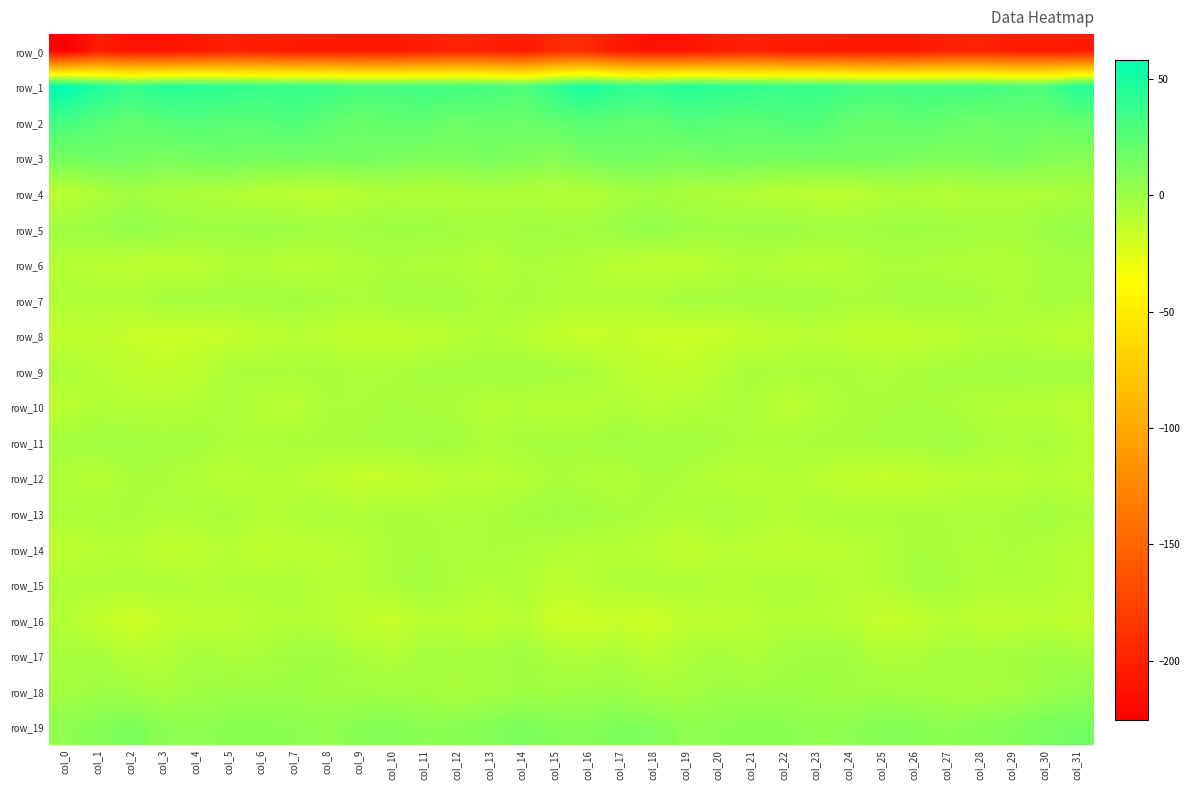

Reading left to right, what are all the values shown in this chart?

row_0: col_0=-225.4	col_1=-205.3	col_2=-211.0	col_3=-210.5	col_4=-208.0	col_5=-201.5	col_6=-203.3	col_7=-206.0	col_8=-206.2	col_9=-207.5	col_10=-208.1	col_11=-203.7	col_12=-198.8	col_13=-201.1	col_14=-206.6	col_15=-193.2	col_16=-193.5	col_17=-207.5	col_18=-211.1	col_19=-210.4	col_20=-205.5	col_21=-200.7	col_22=-205.1	col_23=-205.8	col_24=-206.6	col_25=-207.8	col_26=-207.3	col_27=-201.3	col_28=-198.5	col_29=-203.9	col_30=-204.2	col_31=-206.5
row_1: col_0=58.3	col_1=46.7	col_2=38.3	col_3=44.5	col_4=43.5	col_5=40.9	col_6=38.4	col_7=38.5	col_8=36.8	col_9=32.6	col_10=32.9	col_11=34.4	col_12=33.4	col_13=32.5	col_14=28.3	col_15=40.7	col_16=50.0	col_17=41.6	col_18=40.0	col_19=45.3	col_20=42.2	col_21=40.0	col_22=38.1	col_23=38.7	col_24=35.0	col_25=32.2	col_26=33.8	col_27=34.1	col_28=33.3	col_29=30.8	col_30=30.3	col_31=44.7
row_2: col_0=32.5	col_1=27.0	col_2=21.1	col_3=25.8	col_4=27.4	col_5=24.8	col_6=25.8	col_7=29.0	col_8=23.3	col_9=18.7	col_10=21.8	col_11=22.5	col_12=17.9	col_13=19.1	col_14=18.4	col_15=22.1	col_16=26.0	col_17=23.4	col_18=22.0	col_19=27.7	col_20=26.1	col_21=24.2	col_22=27.5	col_23=28.1	col_24=20.5	col_25=19.3	col_26=23.2	col_27=20.6	col_28=17.4	col_29=19.6	col_30=18.9	col_31=21.8
row_3: col_0=14.8	col_1=16.6	col_2=16.0	col_3=12.8	col_4=15.0	col_5=16.5	col_6=14.2	col_7=15.0	col_8=14.3	col_9=15.7	col_10=13.4	col_11=11.7	col_12=11.8	col_13=14.2	col_14=11.5	col_15=8.4	col_16=13.9	col_17=16.6	col_18=14.5	col_19=13.2	col_20=16.1	col_21=15.5	col_22=14.4	col_23=15.0	col_24=14.8	col_25=15.0	col_26=12.7	col_27=11.4	col_28=12.2	col_29=14.4	col_30=9.5	col_31=8.2
row_4: col_0=-10.6	col_1=-6.7	col_2=-1.3	col_3=-4.8	col_4=-5.4	col_5=-7.4	col_6=-9.8	col_7=-10.5	col_8=-11.7	col_9=-8.8	col_10=-7.2	col_11=-8.2	col_12=-8.0	col_13=-6.4	col_14=-7.7	col_15=-8.2	col_16=-8.4	col_17=-4.2	col_18=-2.1	col_19=-5.1	col_20=-6.0	col_21=-8.0	col_22=-10.3	col_23=-10.8	col_24=-11.1	col_25=-7.8	col_26=-7.2	col_27=-8.9	col_28=-6.9	col_29=-7.1	col_30=-6.8	col_31=-4.4
row_5: col_0=-0.7	col_1=-0.1	col_2=4.1	col_3=2.2	col_4=-0.2	col_5=-0.4	col_6=1.1	col_7=-0.1	col_8=-2.2	col_9=-1.3	col_10=-0.3	col_11=-0.2	col_12=-1.6	col_13=-3.6	col_14=-1.0	col_15=-1.3	col_16=-1.9	col_17=1.5	col_18=4.0	col_19=1.2	col_20=-0.6	col_21=0.4	col_22=1.2	col_23=-1.3	col_24=-2.1	col_25=-0.5	col_26=-0.3	col_27=-0.6	col_28=-2.6	col_29=-3.2	col_30=0.8	col_31=2.4
row_6: col_0=-8.7	col_1=-10.4	col_2=-11.3	col_3=-11.8	col_4=-11.0	col_5=-7.5	col_6=-7.4	col_7=-10.6	col_8=-9.3	col_9=-7.0	col_10=-5.4	col_11=-6.7	col_12=-6.5	col_13=-8.7	col_14=-5.6	col_15=-6.1	col_16=-7.5	col_17=-10.7	col_18=-11.5	col_19=-12.1	col_20=-9.5	col_21=-6.9	col_22=-8.9	col_23=-10.4	col_24=-8.5	col_25=-5.8	col_26=-5.9	col_27=-6.7	col_28=-7.5	col_29=-8.2	col_30=-4.1	col_31=-2.6
row_7: col_0=-6.8	col_1=-6.0	col_2=-7.1	col_3=-3.0	col_4=-3.0	col_5=-2.9	col_6=-2.6	col_7=-1.9	col_8=-3.9	col_9=-5.6	col_10=-2.7	col_11=-2.4	col_12=-2.7	col_13=-6.2	col_14=-4.5	col_15=-6.1	col_16=-7.4	col_17=-6.7	col_18=-6.1	col_19=-2.2	col_20=-3.3	col_21=-2.6	col_22=-2.5	col_23=-2.0	col_24=-5.1	col_25=-4.6	col_26=-2.1	col_27=-2.7	col_28=-3.8	col_29=-6.6	col_30=-3.2	col_31=-4.8
row_8: col_0=-13.4	col_1=-13.6	col_2=-14.7	col_3=-16.7	col_4=-15.7	col_5=-14.7	col_6=-12.1	col_7=-9.9	col_8=-10.9	col_9=-13.8	col_10=-13.4	col_11=-12.2	col_12=-9.1	col_13=-7.8	col_14=-9.2	col_15=-13.9	col_16=-15.3	col_17=-13.9	col_18=-15.6	col_19=-16.6	col_20=-15.3	col_21=-13.6	col_22=-11.3	col_23=-9.9	col_24=-12.0	col_25=-14.2	col_26=-12.8	col_27=-11.4	col_28=-8.2	col_29=-8.2	col_30=-10.1	col_31=-11.8
row_9: col_0=-6.1	col_1=-9.1	col_2=-12.0	col_3=-13.3	col_4=-11.5	col_5=-5.6	col_6=-4.8	col_7=-5.2	col_8=-4.5	col_9=-6.2	col_10=-5.9	col_11=-3.8	col_12=-3.5	col_13=-2.2	col_14=-2.0	col_15=-3.5	col_16=-4.5	col_17=-10.4	col_18=-12.6	col_19=-13.2	col_20=-9.3	col_21=-4.2	col_22=-5.7	col_23=-4.7	col_24=-5.0	col_25=-6.6	col_26=-4.8	col_27=-3.6	col_28=-3.4	col_29=-1.7	col_30=-2.7	col_31=-2.2
row_10: col_0=-11.4	col_1=-7.1	col_2=-8.4	col_3=-8.5	col_4=-7.7	col_5=-5.3	col_6=-9.1	col_7=-10.6	col_8=-5.5	col_9=-5.4	col_10=-3.8	col_11=-4.8	col_12=-5.6	col_13=-9.2	col_14=-8.0	col_15=-9.5	col_16=-9.0	col_17=-6.7	col_18=-9.2	col_19=-8.0	col_20=-6.6	col_21=-5.9	col_22=-11.1	col_23=-8.4	col_24=-5.4	col_25=-4.5	col_26=-4.2	col_27=-4.8	col_28=-7.4	col_29=-8.7	col_30=-9.2	col_31=-11.1
row_11: col_0=-3.4	col_1=-1.9	col_2=-1.8	col_3=-3.4	col_4=-2.9	col_5=-5.9	col_6=-6.2	col_7=-5.0	col_8=-4.7	col_9=-4.2	col_10=-3.8	col_11=-1.3	col_12=-2.8	col_13=-6.6	col_14=-4.1	col_15=-3.7	col_16=-4.0	col_17=-1.2	col_18=-3.0	col_19=-2.8	col_20=-4.0	col_21=-6.1	col_22=-5.9	col_23=-4.7	col_24=-4.5	col_25=-3.9	col_26=-3.1	col_27=-1.1	col_28=-4.9	col_29=-6.2	col_30=-4.5	col_31=-8.8
row_12: col_0=-6.7	col_1=-10.1	col_2=-4.6	col_3=-5.0	col_4=-7.4	col_5=-10.1	col_6=-8.2	col_7=-9.0	col_8=-11.8	col_9=-14.7	col_10=-14.3	col_11=-12.8	col_12=-9.8	col_13=-10.4	col_14=-9.0	col_15=-4.9	col_16=-6.7	col_17=-7.9	col_18=-4.2	col_19=-5.7	col_20=-8.9	col_21=-9.6	col_22=-7.8	col_23=-9.9	col_24=-13.2	col_25=-14.5	col_26=-14.1	col_27=-11.4	col_28=-10.0	col_29=-10.8	col_30=-8.6	col_31=-10.2
row_13: col_0=-5.6	col_1=-5.6	col_2=-4.9	col_3=-6.7	col_4=-6.0	col_5=-4.7	col_6=-8.7	col_7=-7.0	col_8=-5.1	col_9=-7.0	col_10=-4.3	col_11=-5.6	col_12=-5.9	col_13=-5.3	col_14=-3.2	col_15=-0.6	col_16=-1.9	col_17=-4.3	col_18=-5.8	col_19=-6.9	col_20=-4.9	col_21=-6.3	col_22=-8.4	col_23=-6.1	col_24=-5.6	col_25=-6.2	col_26=-4.3	col_27=-5.6	col_28=-6.3	col_29=-4.8	col_30=-2.9	col_31=-5.1
row_14: col_0=-11.8	col_1=-9.5	col_2=-9.0	col_3=-12.8	col_4=-12.2	col_5=-8.4	col_6=-12.5	col_7=-11.0	col_8=-11.0	col_9=-8.8	col_10=-5.4	col_11=-4.3	col_12=-6.6	col_13=-5.2	col_14=-6.0	col_15=-7.8	col_16=-9.1	col_17=-8.3	col_18=-10.2	col_19=-13.8	col_20=-10.0	col_21=-10.2	col_22=-12.1	col_23=-11.2	col_24=-10.0	col_25=-7.7	col_26=-4.4	col_27=-4.9	col_28=-6.8	col_29=-5.1	col_30=-6.7	col_31=-8.9
row_15: col_0=-6.5	col_1=-7.0	col_2=-6.7	col_3=-6.1	col_4=-7.7	col_5=-7.4	col_6=-7.0	col_7=-5.8	col_8=-9.3	col_9=-9.2	col_10=-4.9	col_11=-3.1	col_12=-5.8	col_13=-7.7	col_14=-6.1	col_15=-11.9	col_16=-9.3	col_17=-6.9	col_18=-6.1	col_19=-6.7	col_20=-7.7	col_21=-7.6	col_22=-6.2	col_23=-7.2	col_24=-9.4	col_25=-8.1	col_26=-3.4	col_27=-3.6	col_28=-7.2	col_29=-6.8	col_30=-7.8	col_31=-9.1
row_16: col_0=-8.5	col_1=-13.5	col_2=-18.6	col_3=-13.8	col_4=-11.5	col_5=-11.1	col_6=-9.0	col_7=-8.2	col_8=-9.4	col_9=-13.5	col_10=-15.5	col_11=-10.5	col_12=-10.5	col_13=-13.0	col_14=-9.5	col_15=-17.2	col_16=-17.4	col_17=-15.6	col_18=-18.2	col_19=-11.7	col_20=-12.0	col_21=-10.3	col_22=-8.3	col_23=-8.6	col_24=-10.1	col_25=-15.3	col_26=-13.8	col_27=-9.5	col_28=-11.9	col_29=-12.2	col_30=-10.0	col_31=-13.8
row_17: col_0=-4.2	col_1=-3.7	col_2=-8.5	col_3=-8.3	col_4=-3.4	col_5=-5.7	col_6=-5.0	col_7=-1.5	col_8=-0.6	col_9=-5.3	col_10=-7.5	col_11=-3.3	col_12=-3.9	col_13=-3.2	col_14=-1.2	col_15=-6.0	col_16=-6.8	col_17=-4.9	col_18=-9.8	col_19=-6.3	col_20=-3.4	col_21=-6.7	col_22=-2.8	col_23=-0.9	col_24=-1.8	col_25=-6.9	col_26=-6.1	col_27=-3.0	col_28=-3.9	col_29=-2.7	col_30=-0.5	col_31=-1.6
row_18: col_0=-2.7	col_1=-0.6	col_2=-1.6	col_3=-4.4	col_4=-0.8	col_5=-0.2	col_6=-0.1	col_7=-0.0	col_8=-1.1	col_9=-1.6	col_10=-1.9	col_11=-2.9	col_12=-5.1	col_13=-3.6	col_14=-0.7	col_15=-1.5	col_16=-0.2	col_17=0.3	col_18=-3.8	col_19=-3.3	col_20=0.2	col_21=-0.5	col_22=0.2	col_23=-0.4	col_24=-1.4	col_25=-1.4	col_26=-2.2	col_27=-3.6	col_28=-4.9	col_29=-2.9	col_30=1.0	col_31=3.8
row_19: col_0=5.3	col_1=8.5	col_2=12.9	col_3=6.6	col_4=5.0	col_5=7.0	col_6=6.8	col_7=6.3	col_8=4.0	col_9=8.1	col_10=9.6	col_11=6.1	col_12=7.0	col_13=9.5	col_14=12.3	col_15=9.4	col_16=8.6	col_17=11.6	col_18=10.7	col_19=5.2	col_20=6.1	col_21=7.2	col_22=6.7	col_23=5.0	col_24=5.2	col_25=9.4	col_26=8.6	col_27=5.9	col_28=8.1	col_29=10.0	col_30=14.0	col_31=15.1